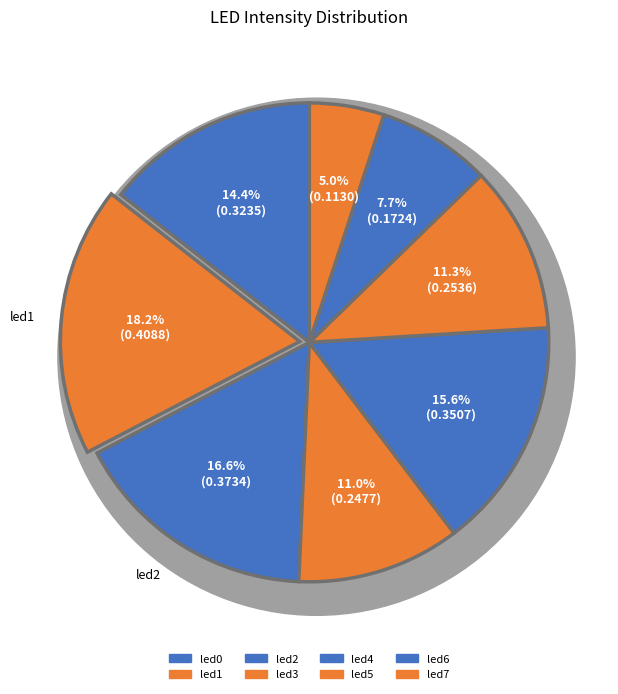

Is led7 the majority of the pie?

No